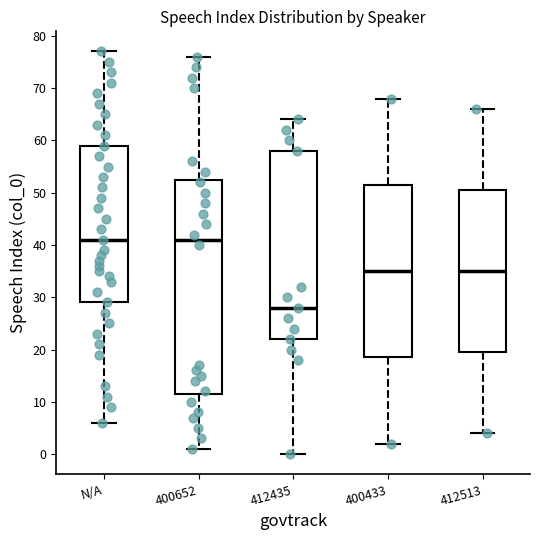

Reading left to right, read every box against the y-axis: the position of its median line, the range the box covers, and the ends of its whiskers. The values are not printed on the chart, so give them approximately, as read against the axis.

N/A: median 41, box 29 to 59, whiskers 6 to 77
400652: median 41, box 12 to 53, whiskers 1 to 76
412435: median 28, box 22 to 58, whiskers 0 to 64
400433: median 35, box 19 to 52, whiskers 2 to 68
412513: median 35, box 20 to 51, whiskers 4 to 66